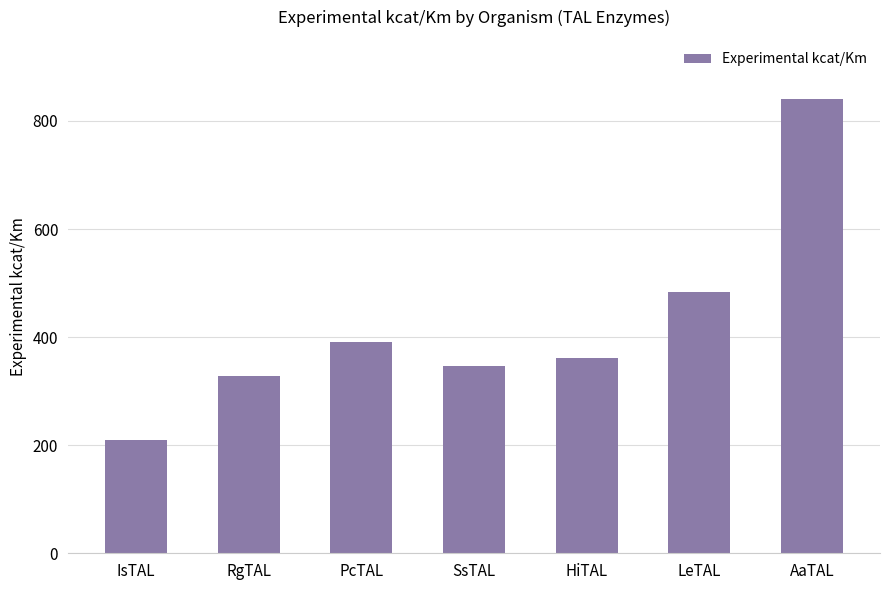

At which label is the value closest to 525?

LeTAL